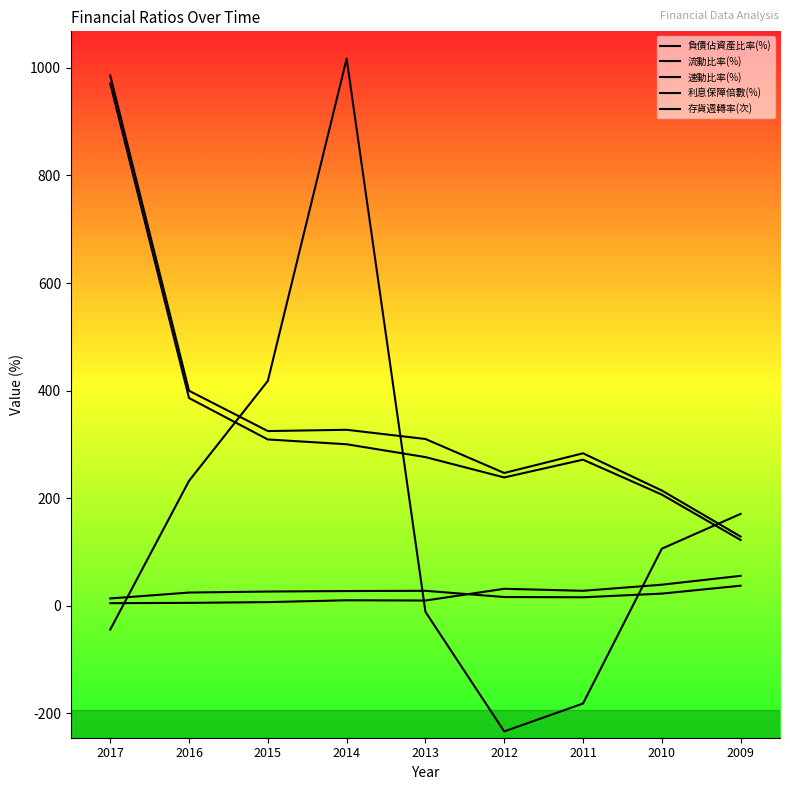

At 2010, list the series in order from largest to smallest.

流動比率(%), 速動比率(%), 利息保障倍數(%), 存貨週轉率(次), 負債佔資產比率(%)